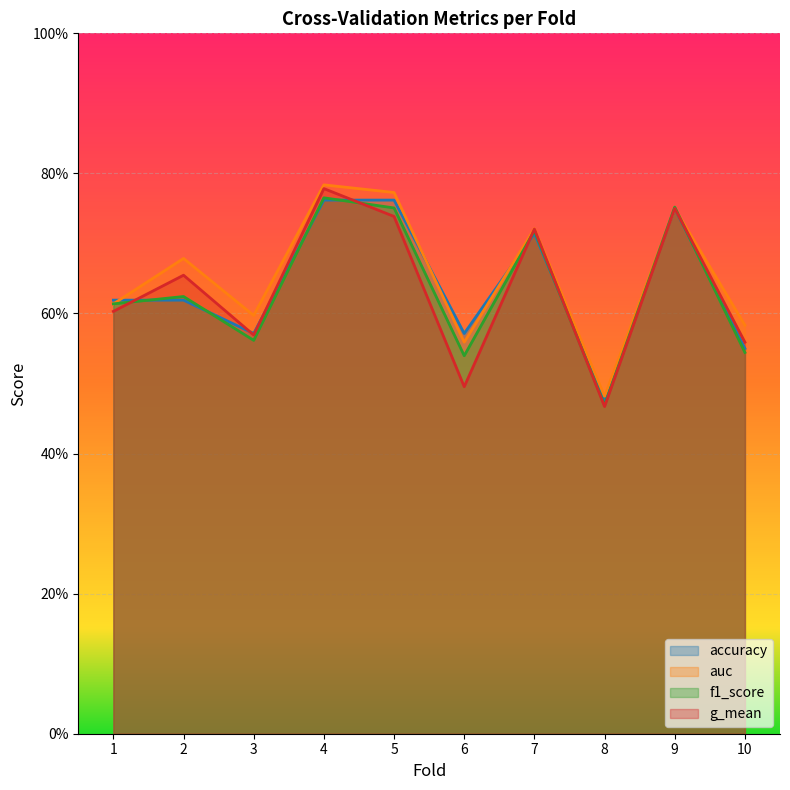

Reading left to right, transcribe all the data shown in this chart.

accuracy: 1=0.6	2=0.6	3=0.6	4=0.8	5=0.8	6=0.6	7=0.7	8=0.5	9=0.8	10=0.6
auc: 1=0.6	2=0.7	3=0.6	4=0.8	5=0.8	6=0.6	7=0.7	8=0.5	9=0.8	10=0.6
f1_score: 1=0.6	2=0.6	3=0.6	4=0.8	5=0.8	6=0.5	7=0.7	8=0.5	9=0.8	10=0.5
g_mean: 1=0.6	2=0.7	3=0.6	4=0.8	5=0.7	6=0.5	7=0.7	8=0.5	9=0.8	10=0.6